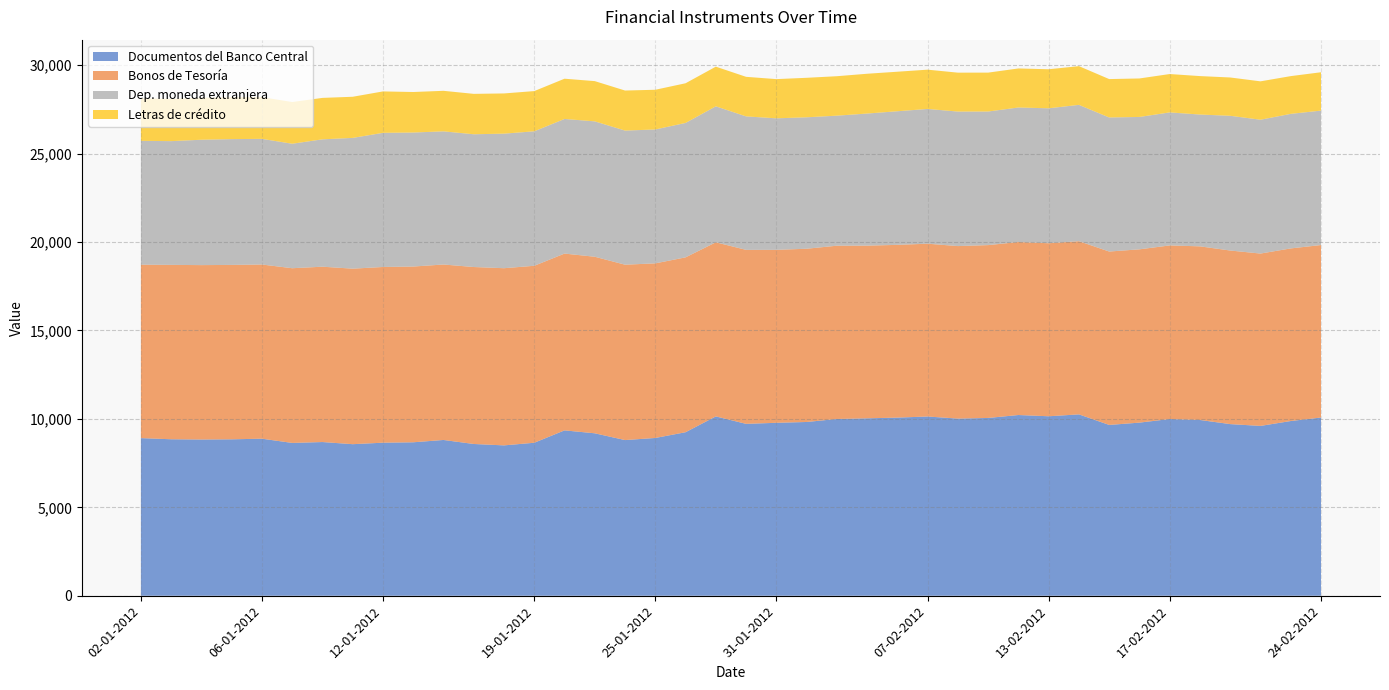

Reading left to right, what are all the values shown in this chart?

Documentos del Banco Central: 8913	8848	8834	8845	8880	8641	8691	8570	8654	8677	8808	8581	8502	8651	9350	9185	8802	8921	9246	10140	9719	9779	9825	9995	10032	10072	10135	10016	10053	10219	10148	10255	9658	9789	9992	9938	9705	9603	9879	10077
Bonos de Tesoría: 9806	9860	9861	9861	9849	9878	9914	9924	9935	9938	9921	10006	10018	10006	9997	9983	9917	9873	9888	9845	9838	9779	9796	9797	9764	9768	9771	9755	9773	9782	9784	9793	9805	9798	9816	9818	9815	9745	9760	9753
Dep. moneda extranjera: 7003	6997	7089	7113	7105	7039	7202	7394	7585	7577	7529	7507	7608	7604	7612	7655	7583	7571	7600	7689	7547	7437	7432	7353	7469	7555	7619	7606	7554	7606	7630	7708	7580	7486	7521	7453	7618	7568	7608	7601
Letras de crédito: 2401	2387	2374	2366	2359	2358	2343	2326	2342	2291	2292	2284	2274	2274	2276	2275	2264	2245	2243	2242	2237	2217	2233	2231	2250	2235	2221	2200	2199	2208	2207	2189	2171	2176	2170	2174	2166	2170	2134	2169